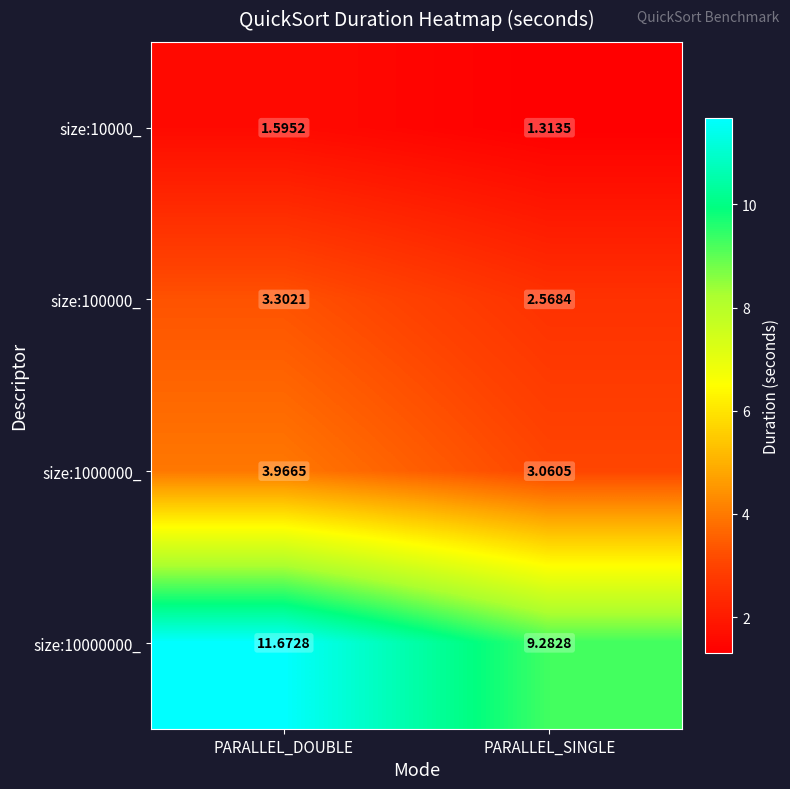

List the labels in order of size:10000_ value, smallest first.

PARALLEL_SINGLE, PARALLEL_DOUBLE